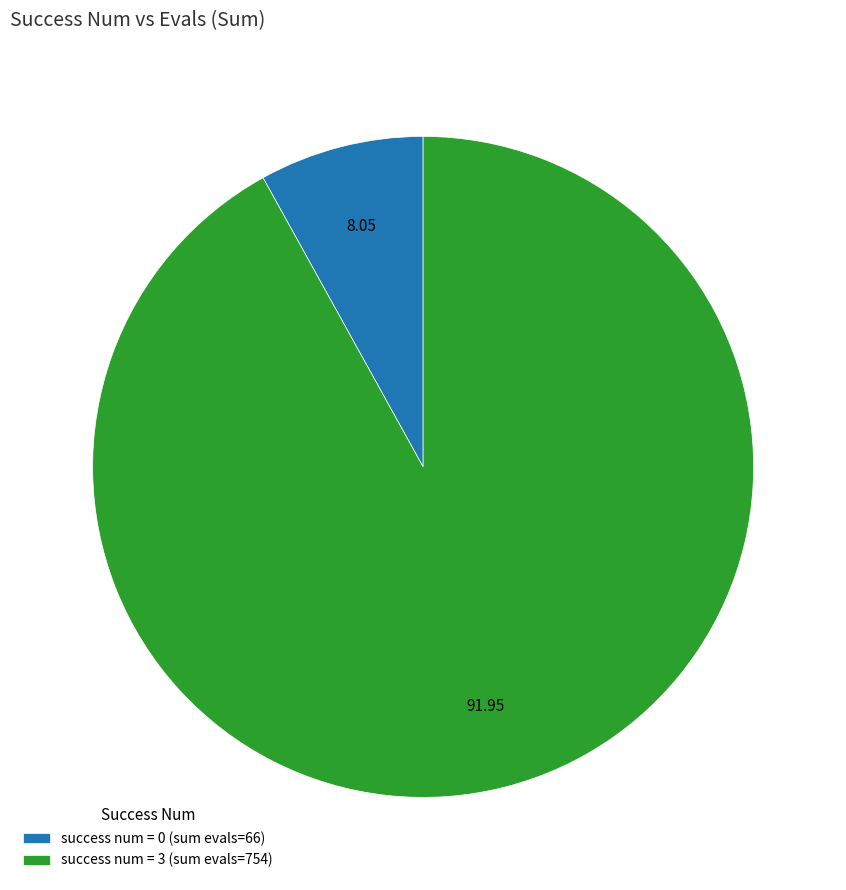

Is success num = 3 (sum evals=754) the majority of the pie?

Yes